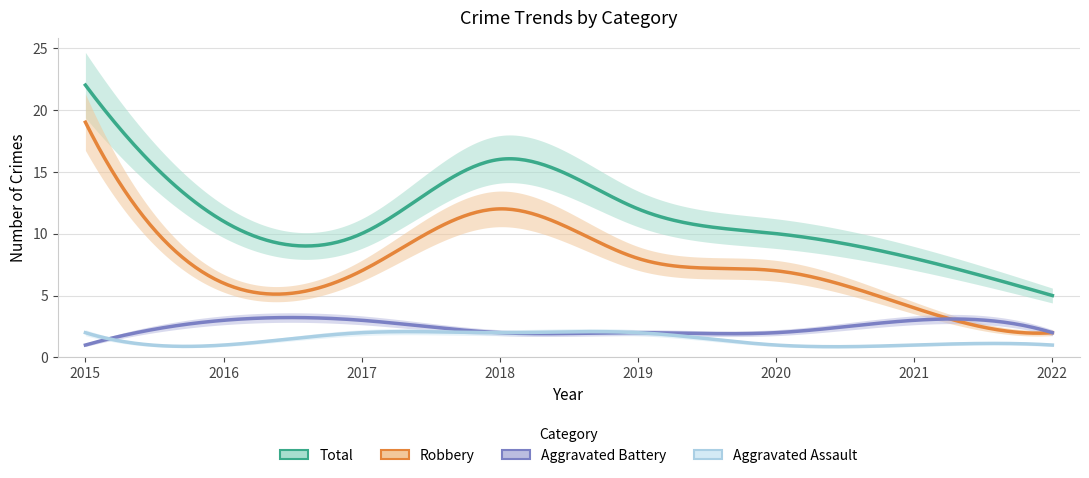

At which category is the sum across all series the highest?

2015